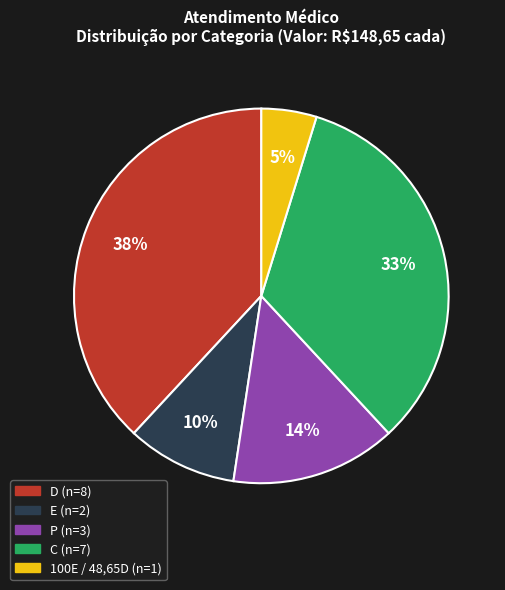

To the nearest percent, what is the average slice percentage?

20%